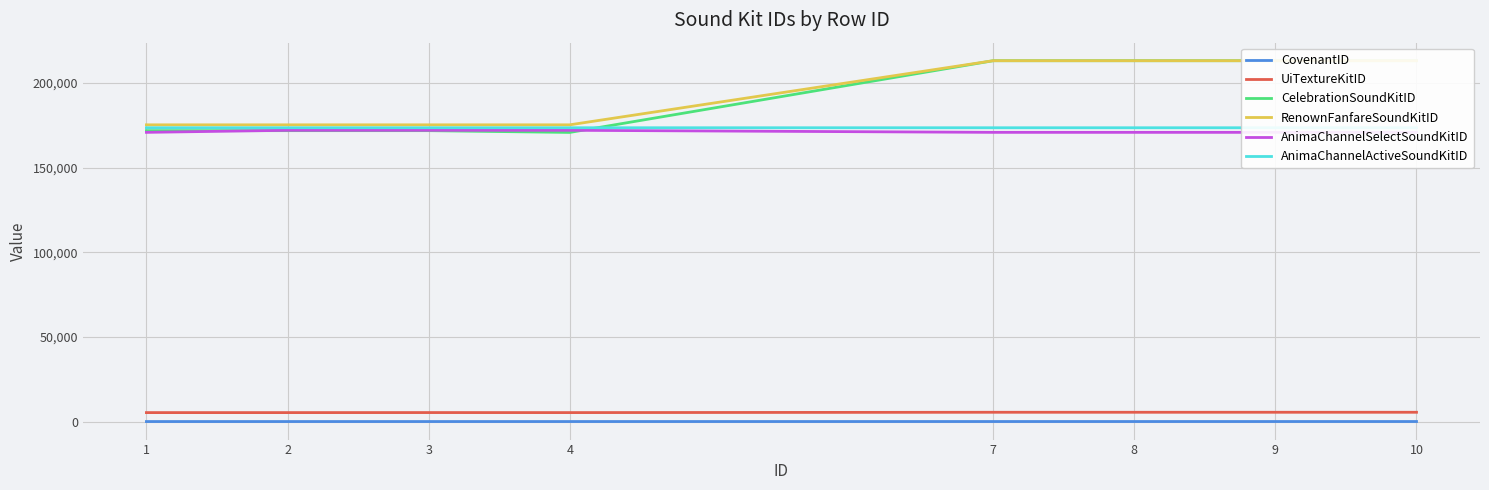

What is the difference between the highest and lowest values at 3?

175323